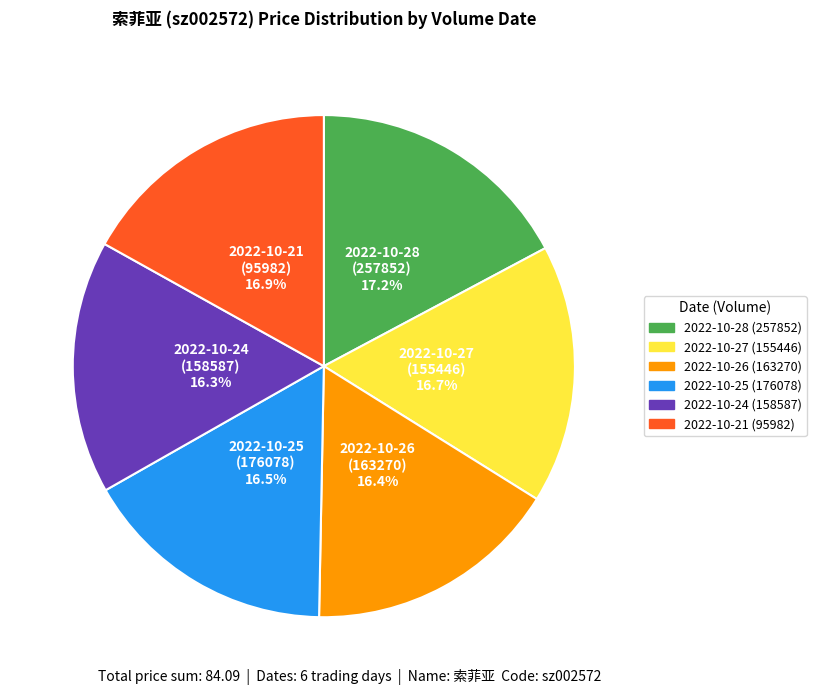

To the nearest percent, what is the combined percentage of 2022-10-24 (158587) and 2022-10-27 (155446)?

33%